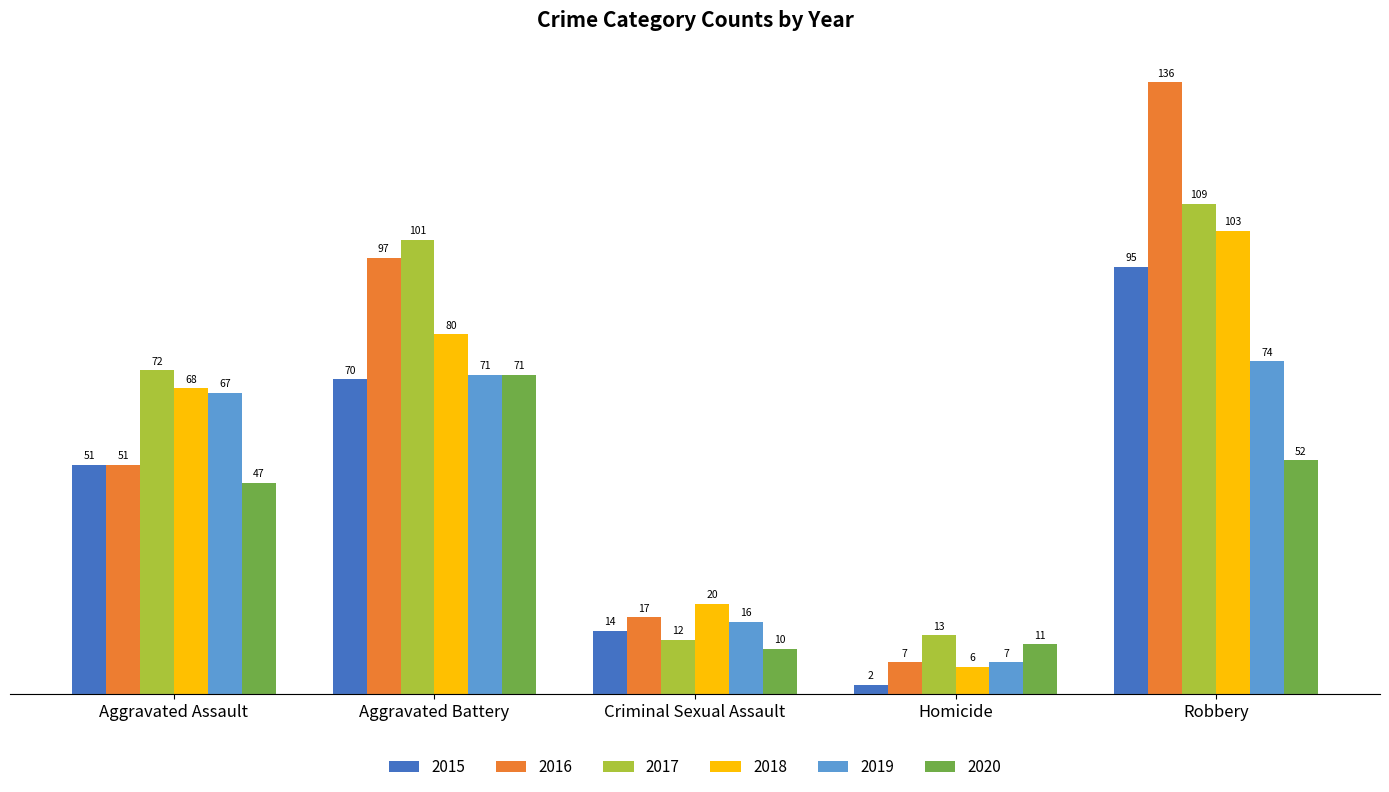

Count the number of categories in the chart.

5